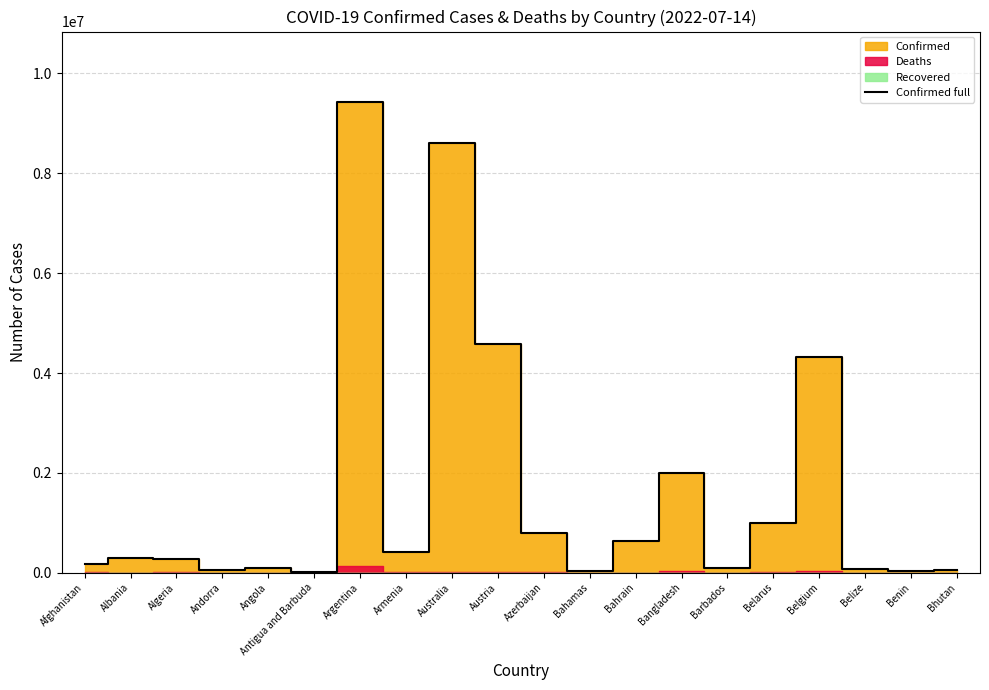

True or false: the data shows 19080 at Andorra.

False